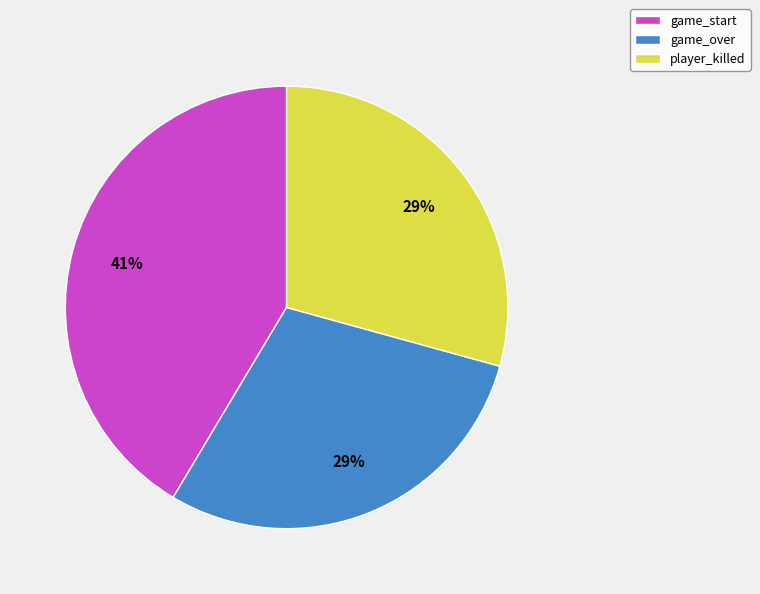

To the nearest percent, what is the combined percentage of game_over and game_start?

71%